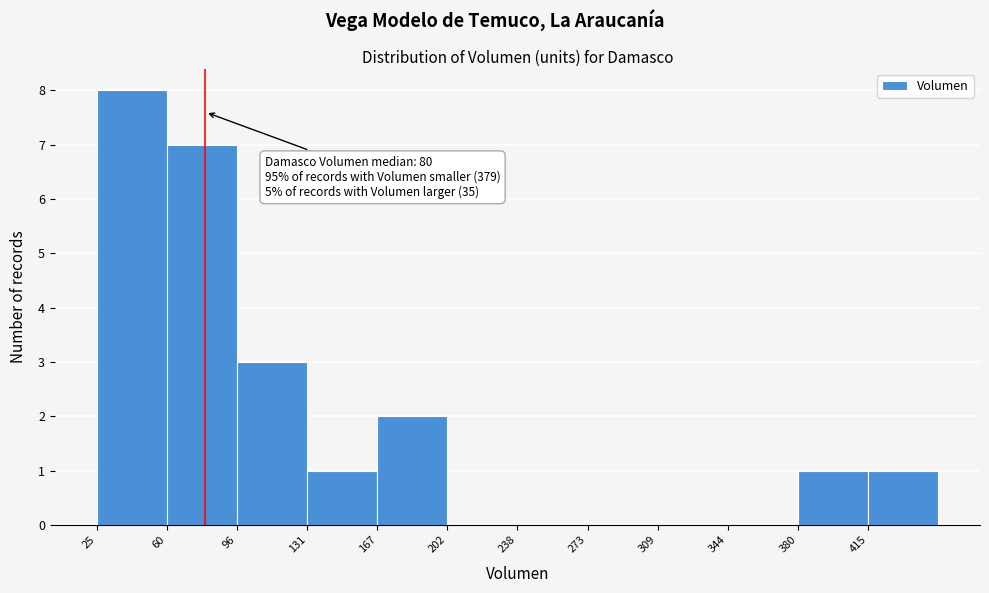

Over which range of the x-axis is the bar tallest?

25.0 to 60.5